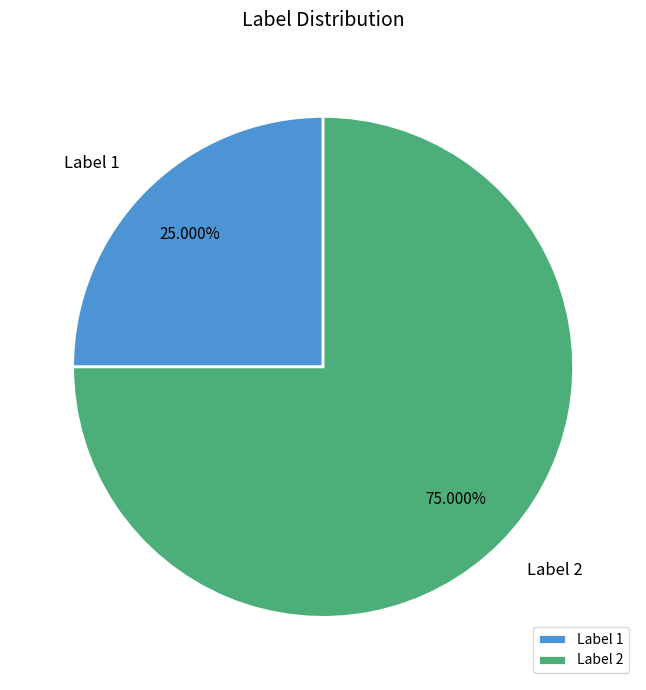

Count the number of slices in the pie.

2